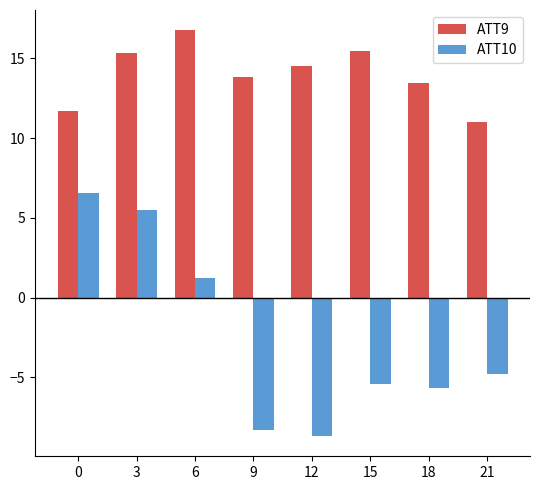

Which series has the widest spread of values?

ATT10